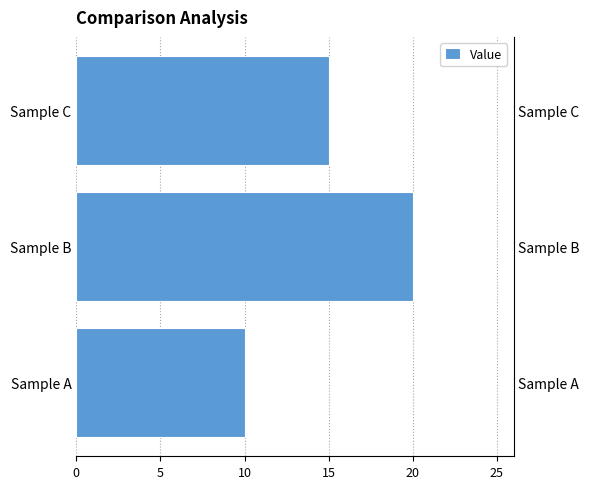

How many series are shown in this chart?

1